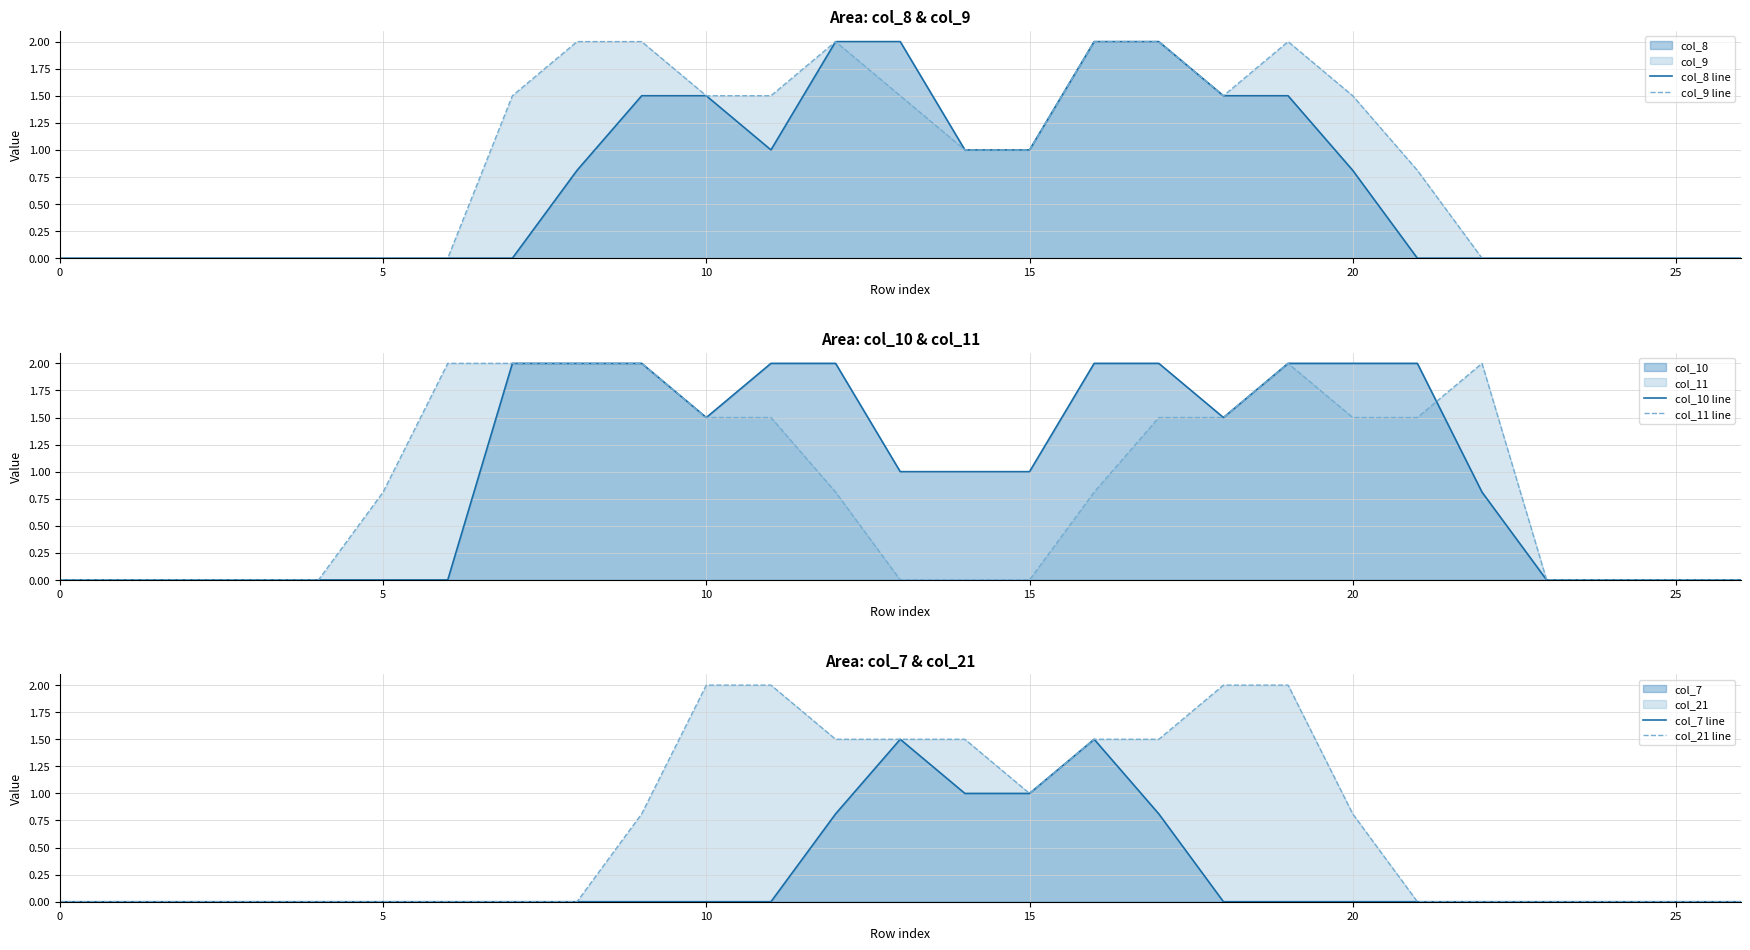

Where is the first local minimum for col_8 line?

11